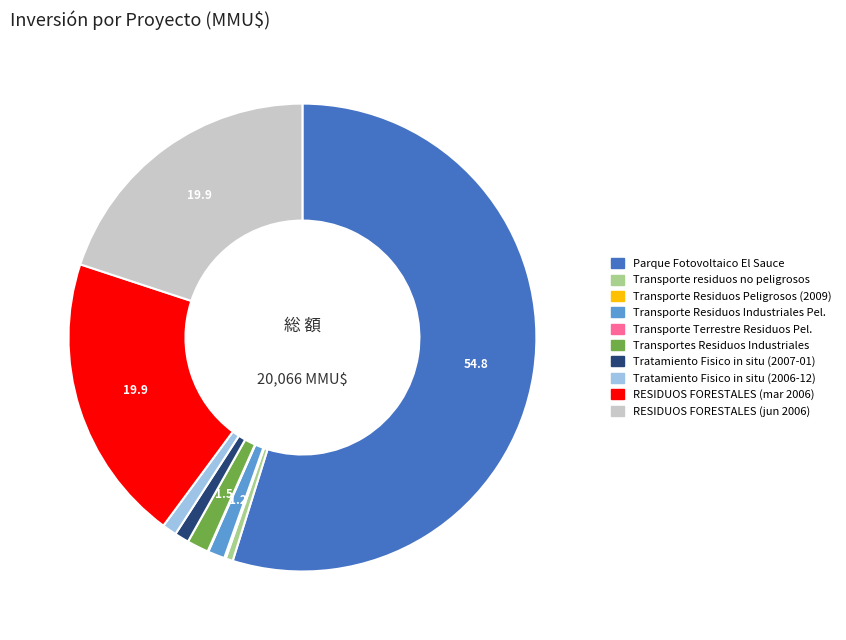

Does any single category account for the majority?

Yes